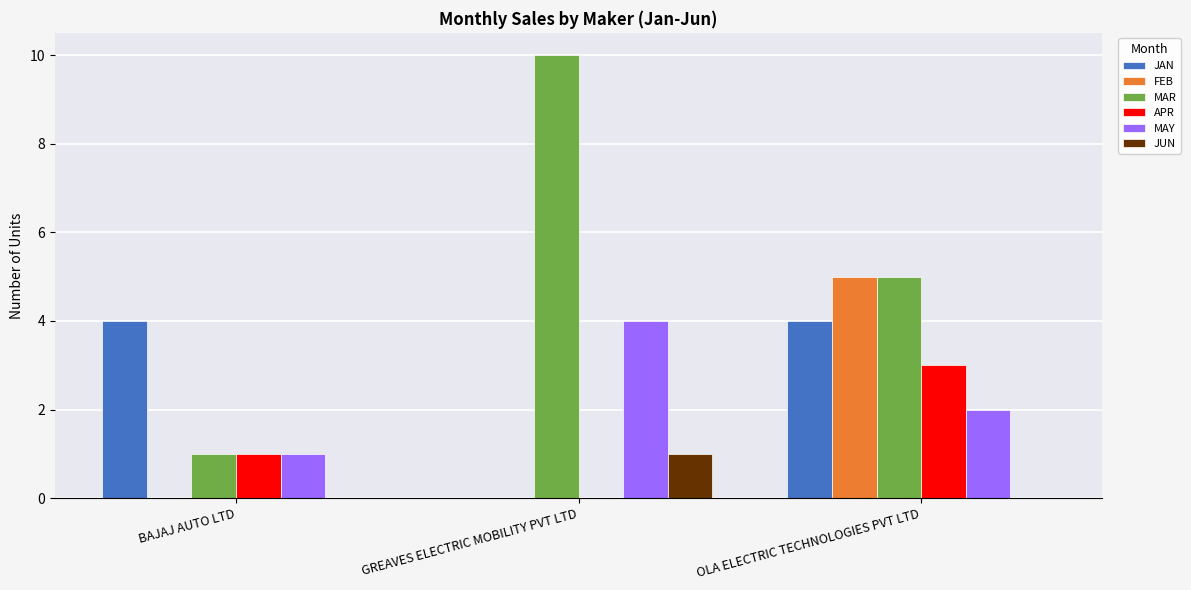

What is the greatest value displayed?

10